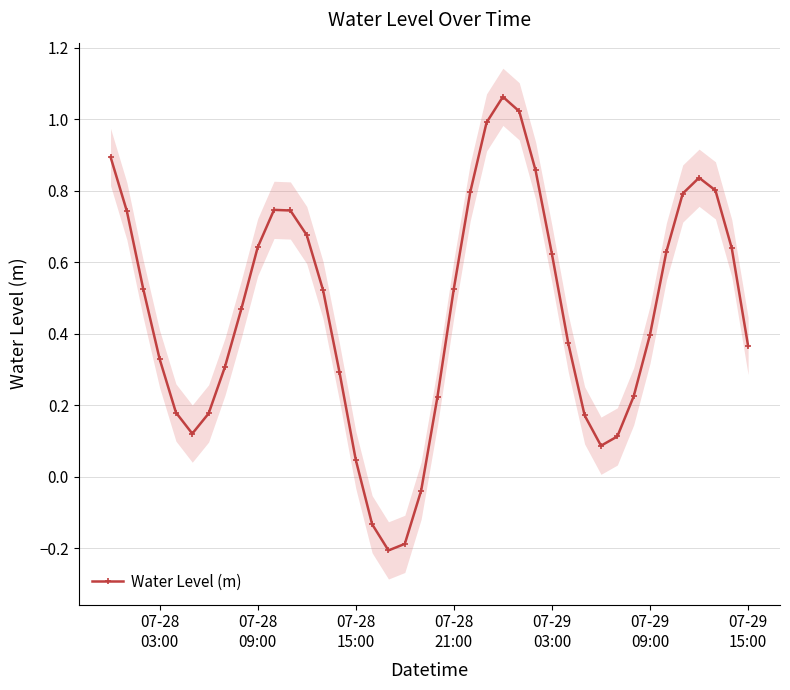

What is the smallest value displayed?

-0.2